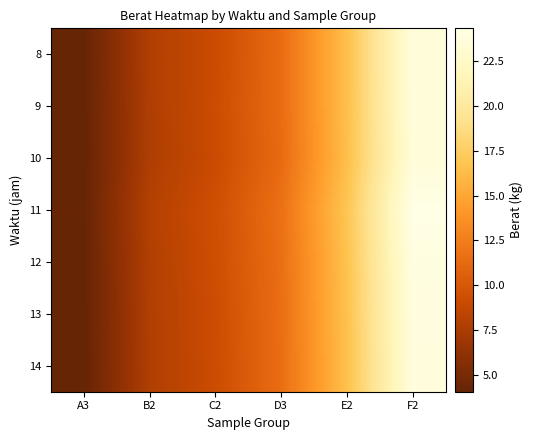

How many data points does each series have?

6